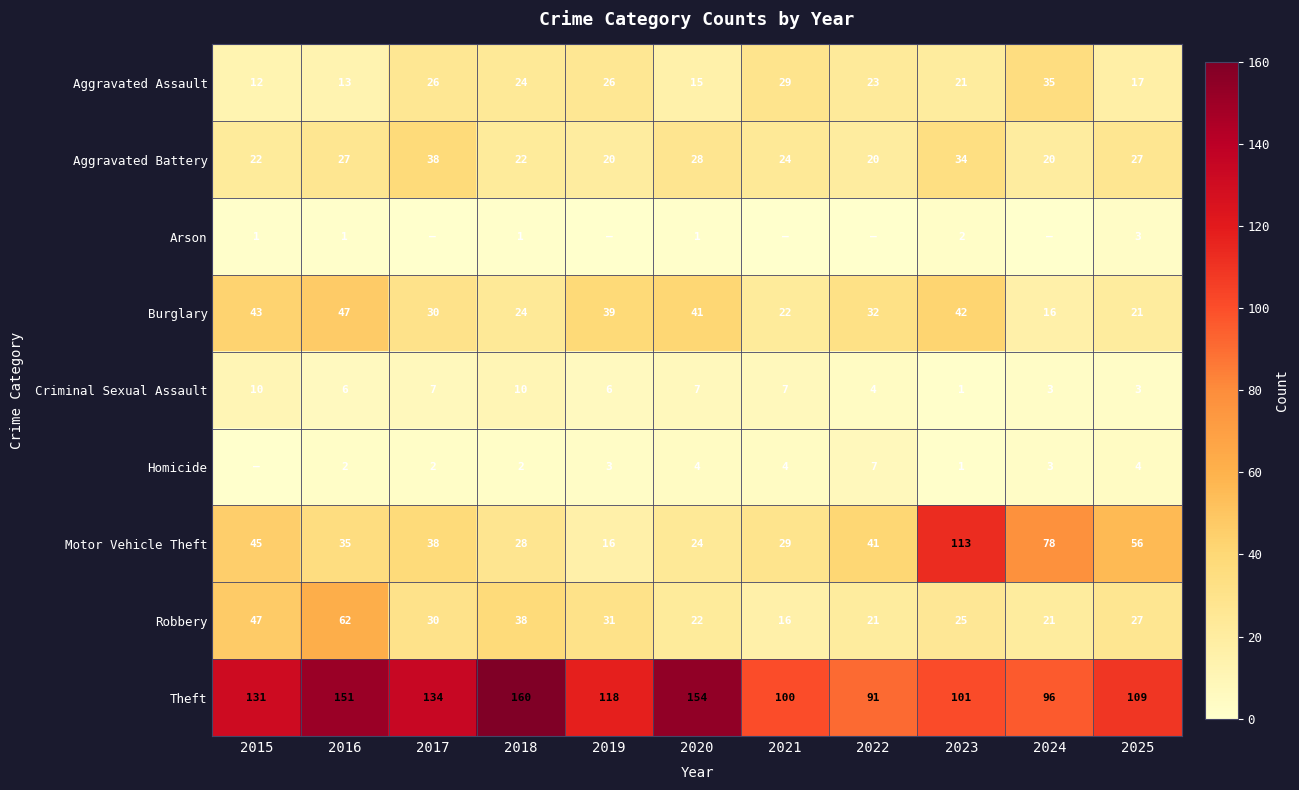

What is the difference between the highest and lowest values at 2020?

153